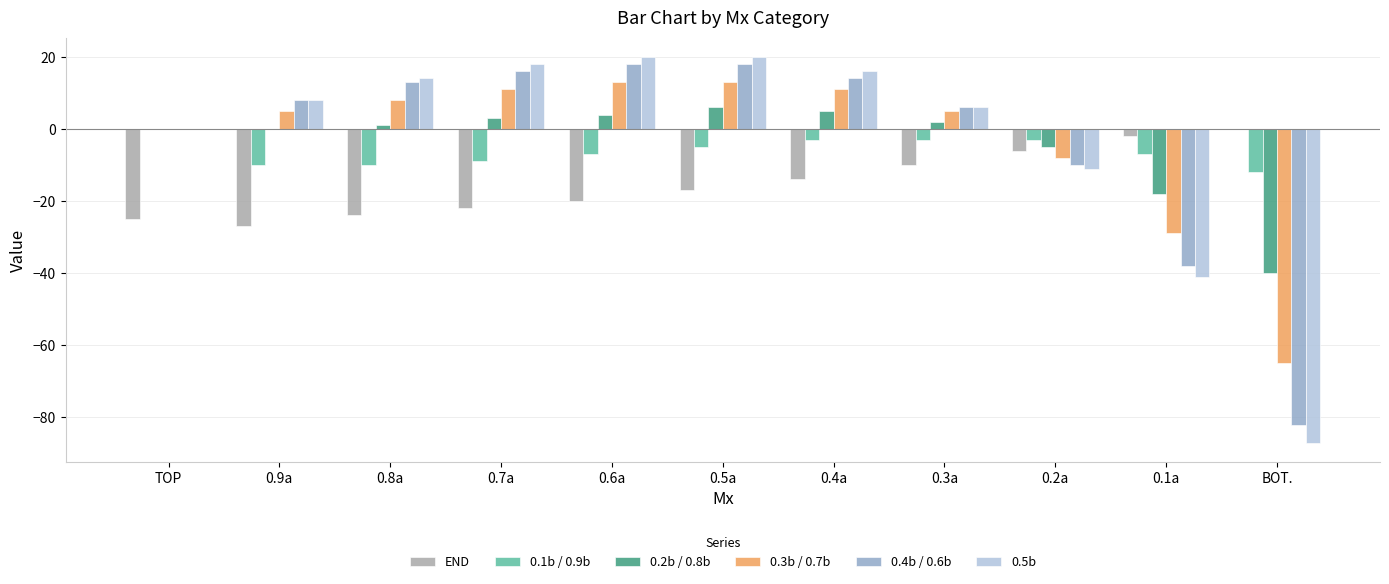

What is the greatest value displayed?

20